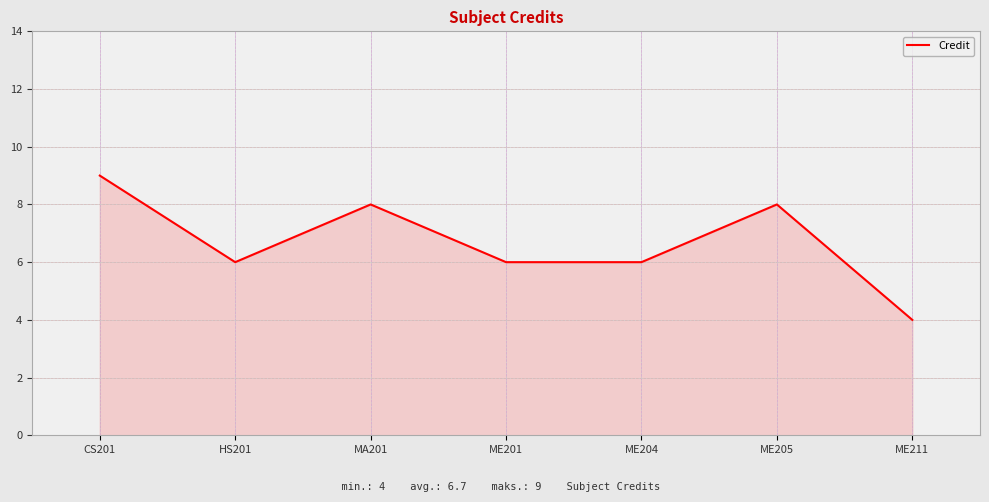

What is the ratio of the value at ME211 to the value at CS201?

0.4